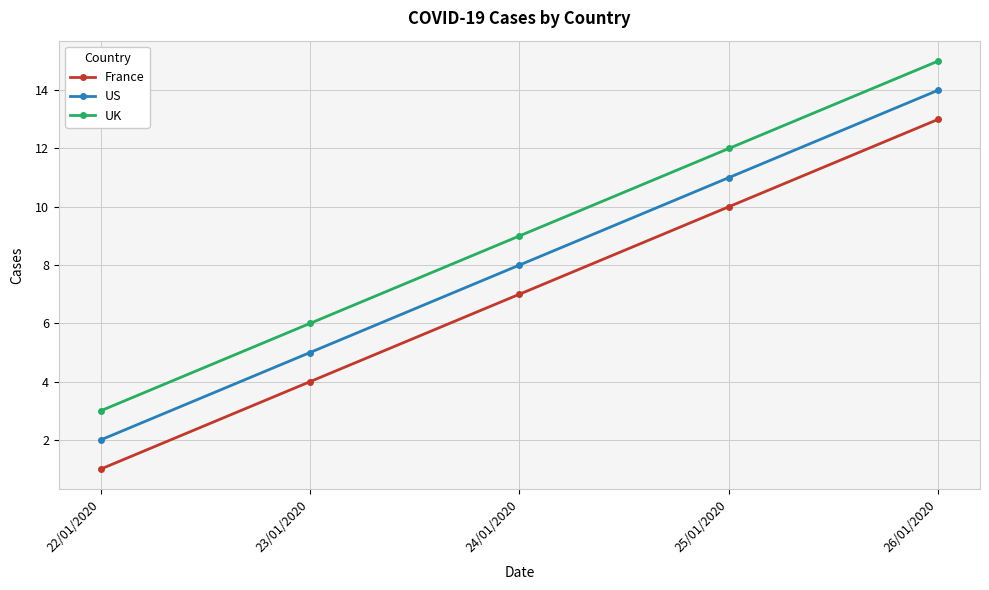

Does the chart display data point markers on the line(s)?

Yes